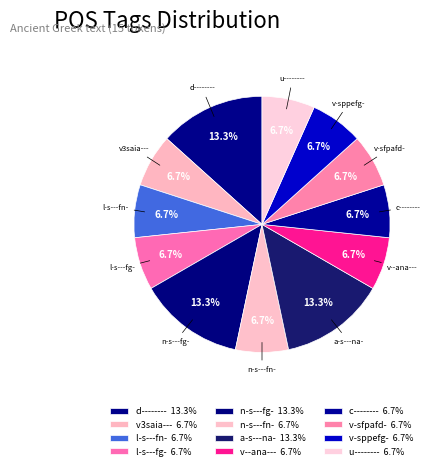

How many segments does this pie chart have?

12